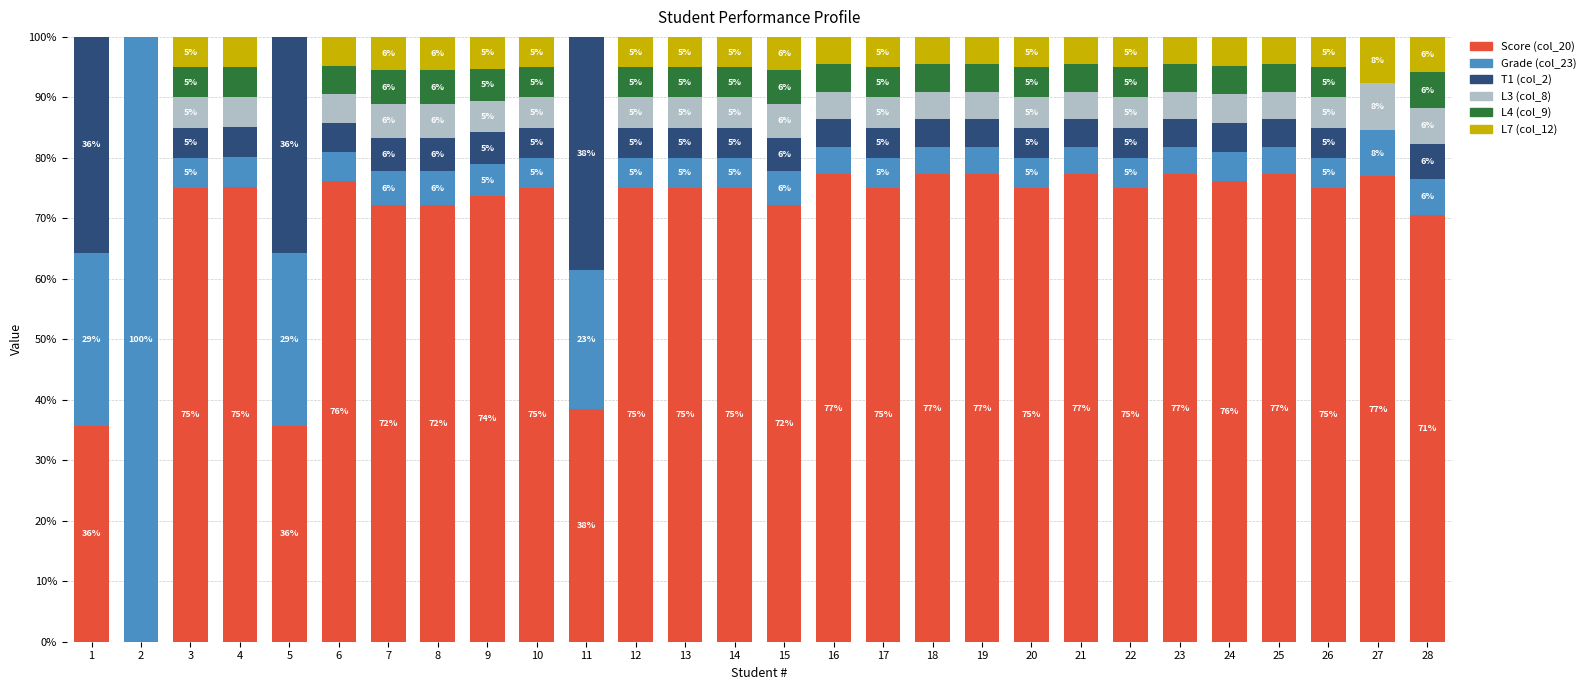

Are the bars horizontal?

No